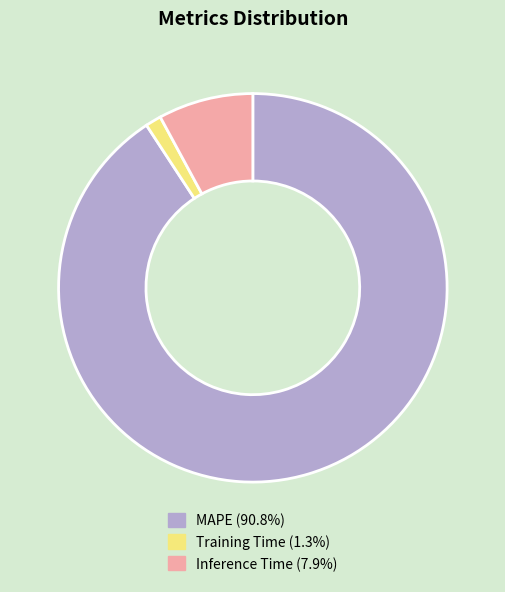

Which has a higher value, Training Time or Inference Time?

Inference Time